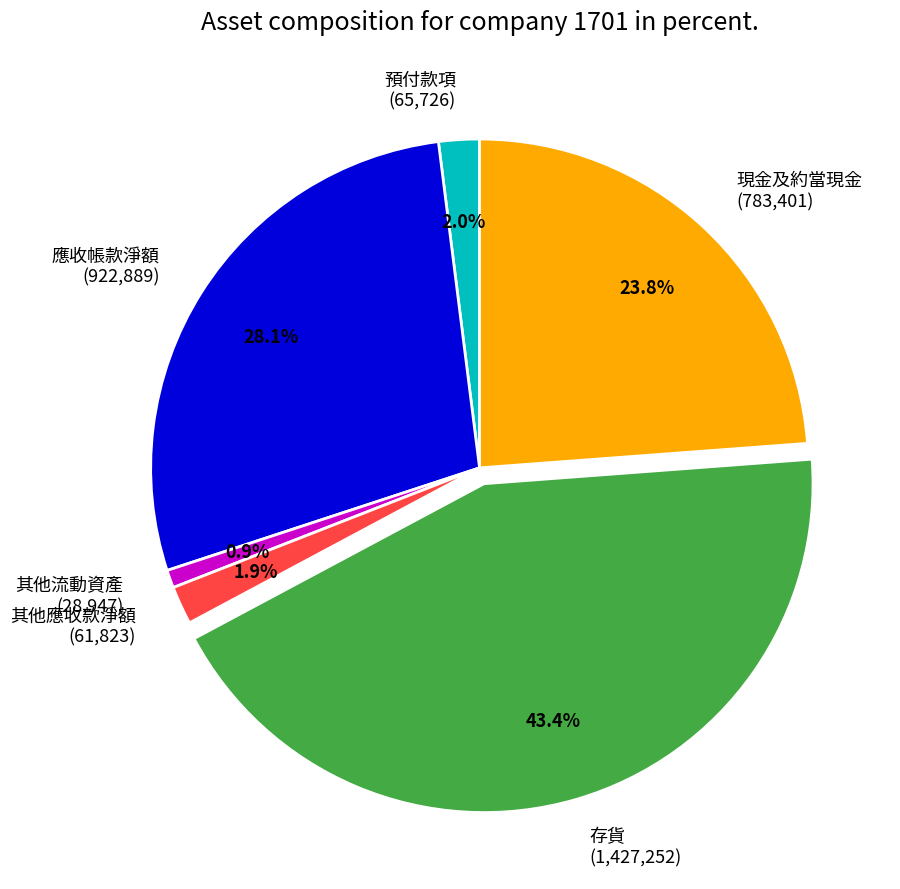

To the nearest percent, what percentage of the pie is 應收帳款淨額?

28%